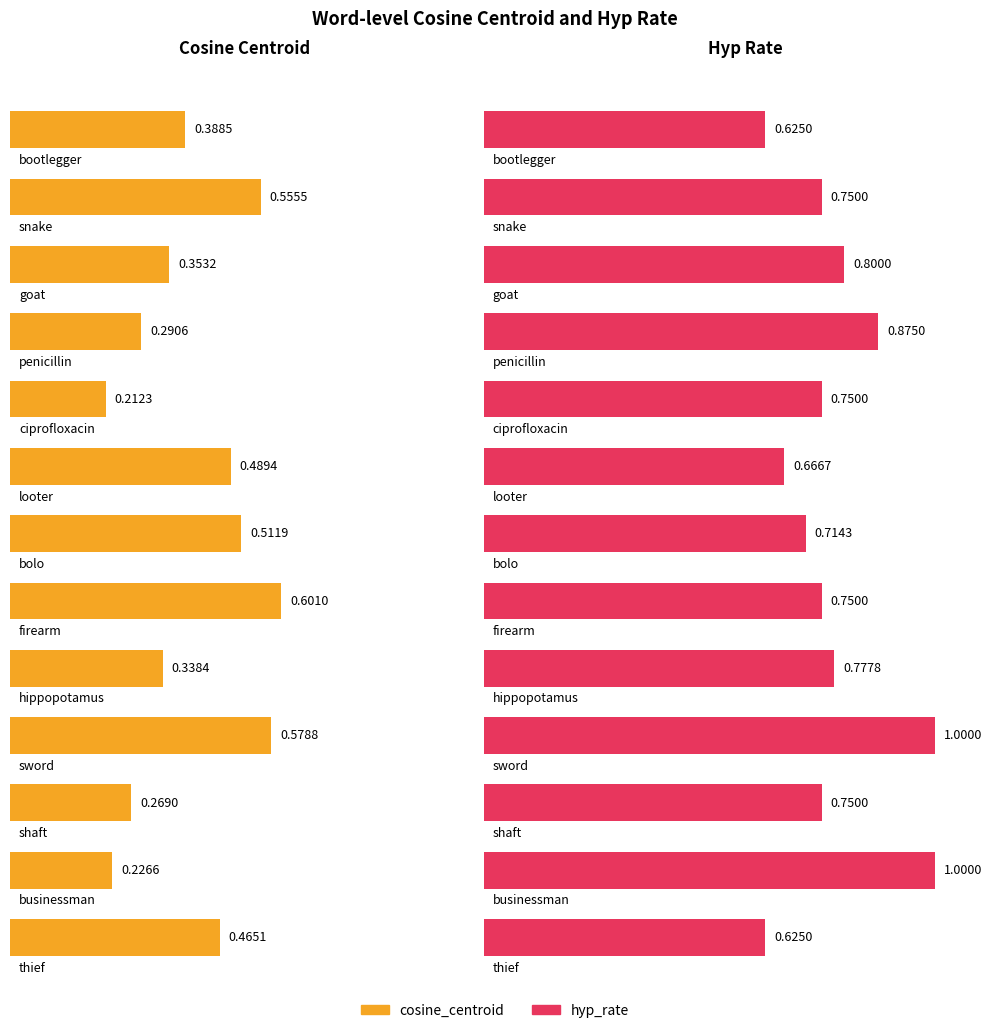

At how many categories does at least one series exceed 0?

13